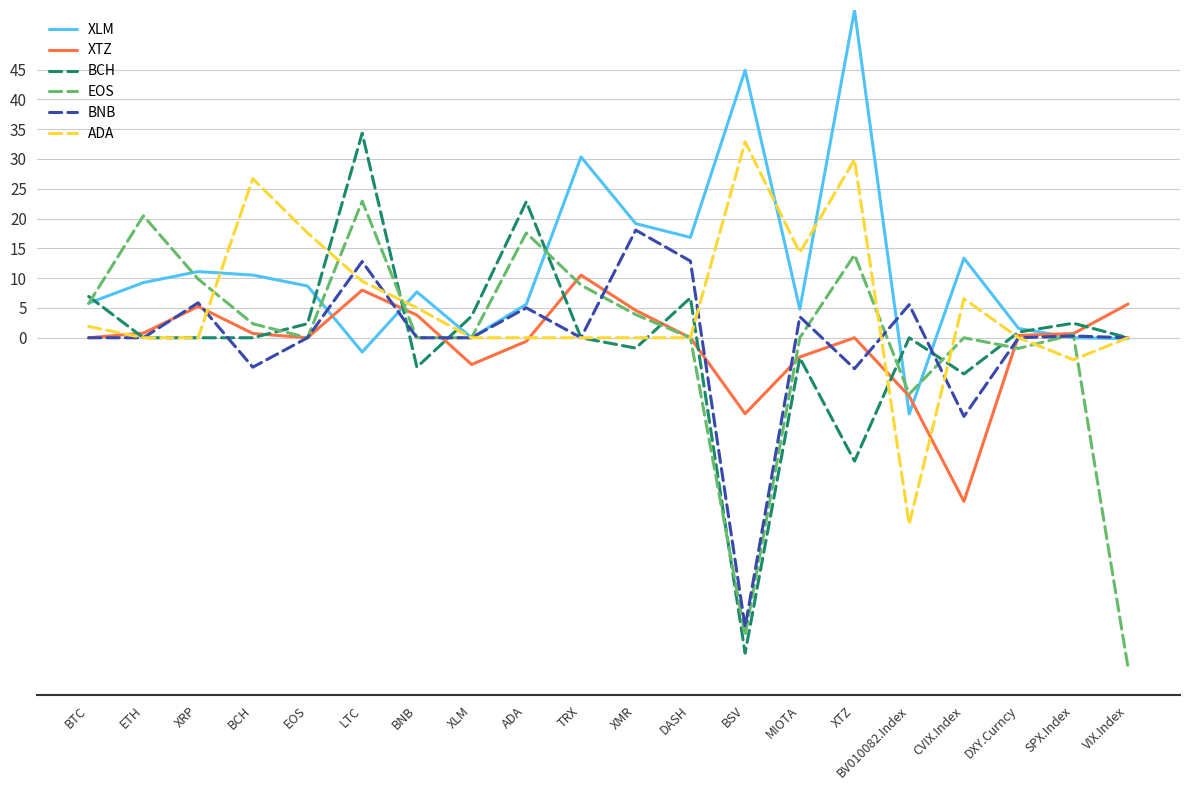

Is it true that XTZ equals 10.5 at TRX?

True